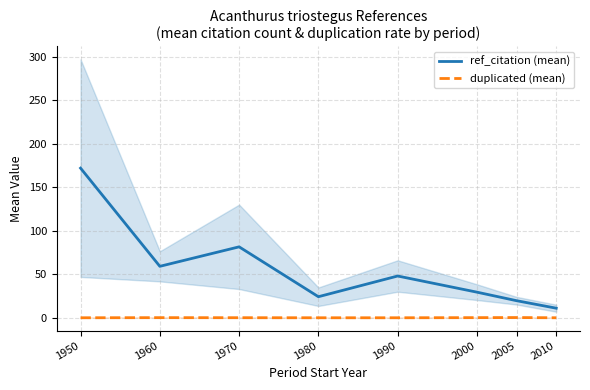

What is the maximum value shown in the chart?

172.0